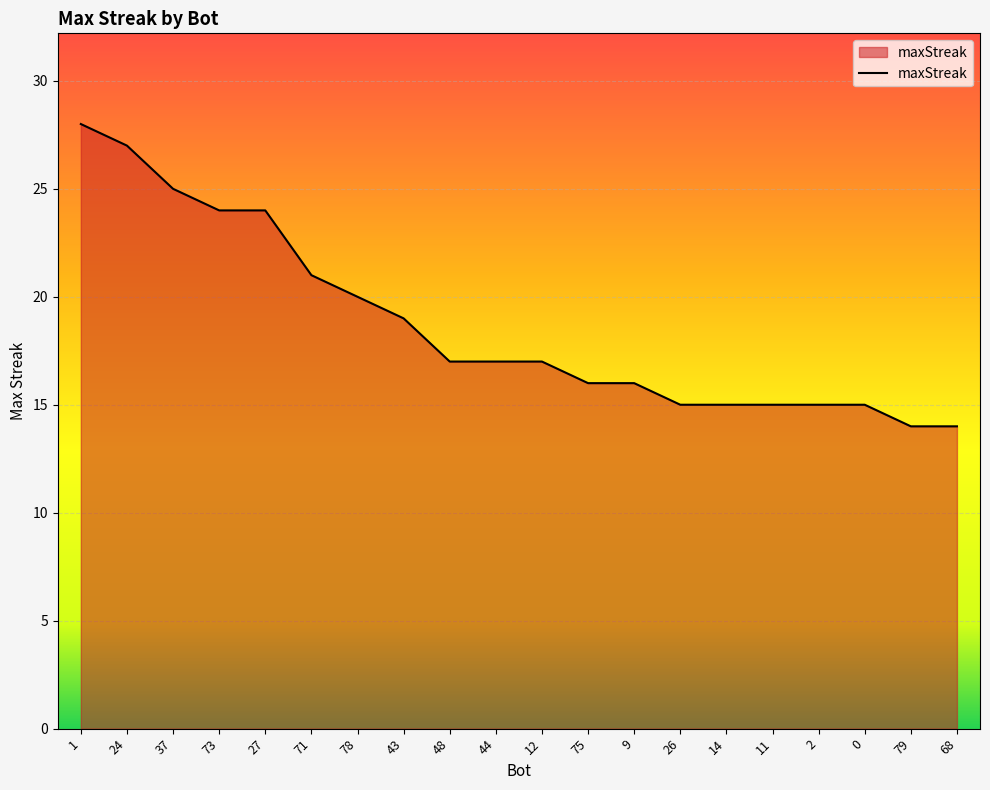

Approximately how many times larger is the value at 68 compared to 73?

0.6